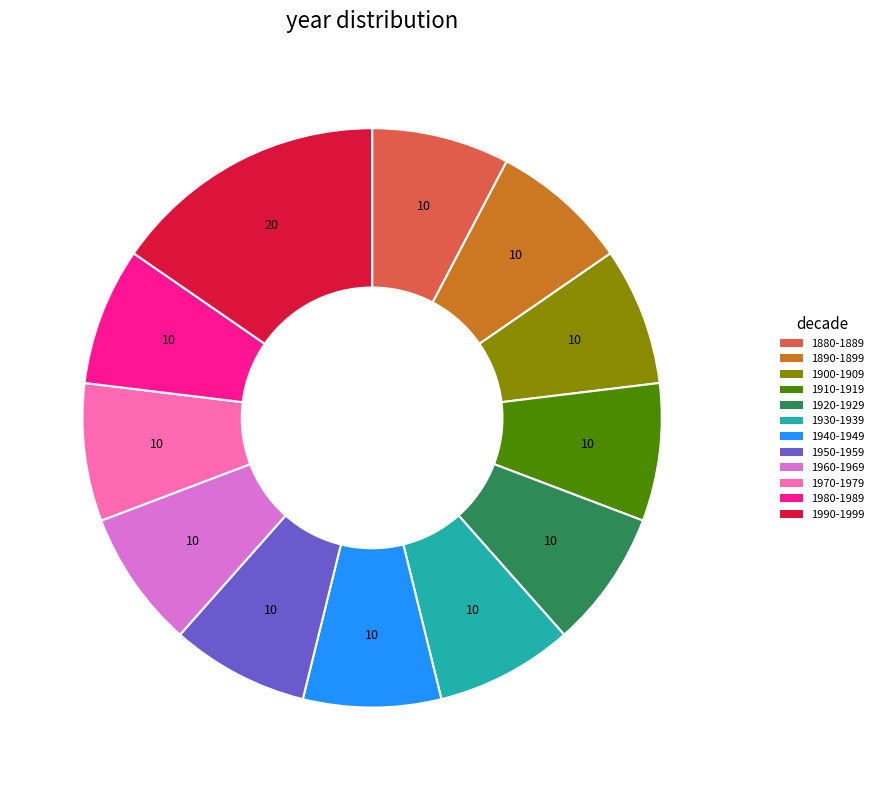

What is the ratio of the value at 1970-1979 to the value at 1890-1899?

1.0